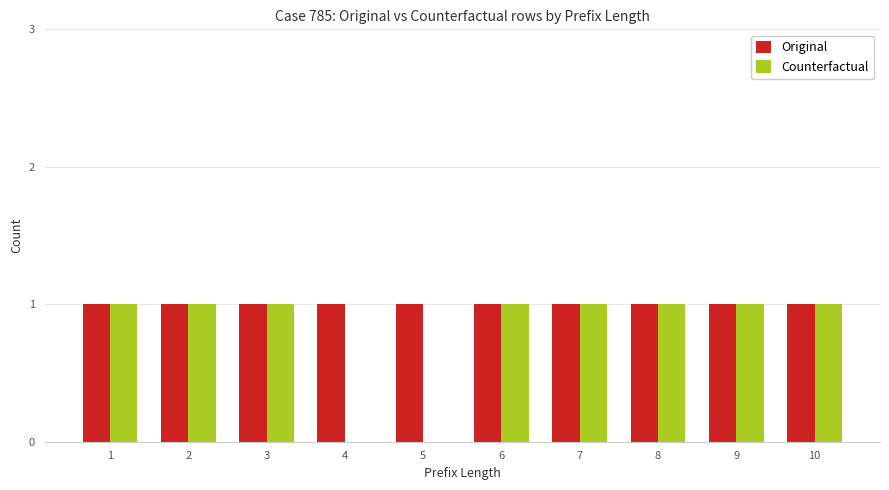

What is the maximum value for Original?

1